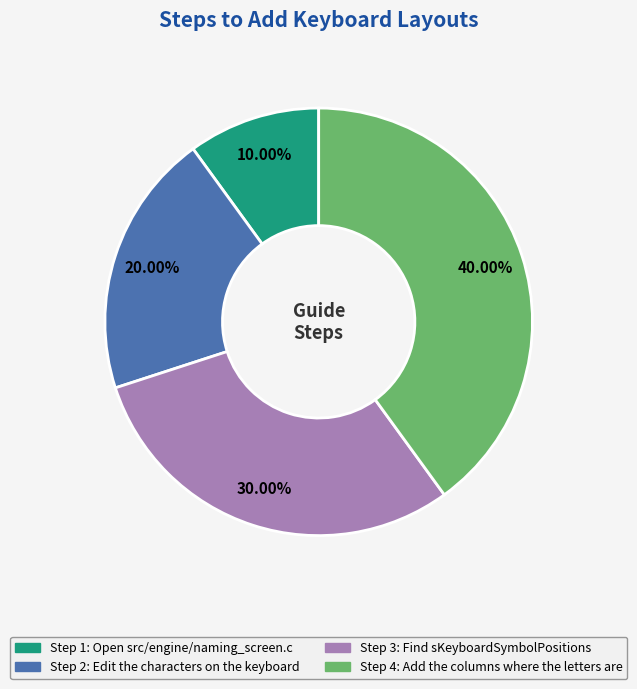

Is there a majority slice in this chart?

No